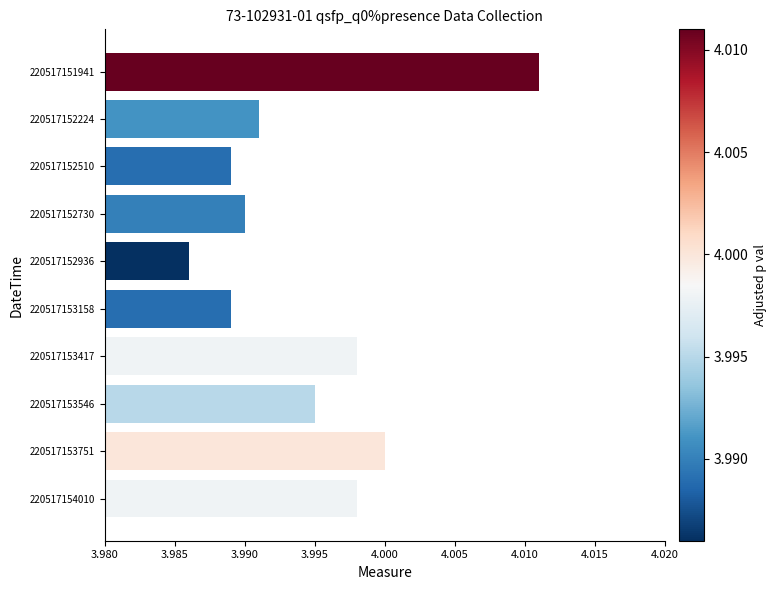

How many bars are there in total?

10